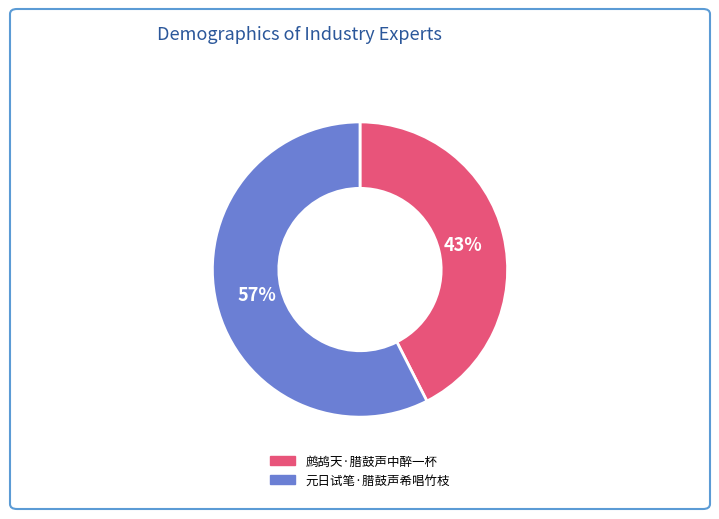

Which slice represents more than half of the pie?

元日试笔·腊鼓声希唱竹枝